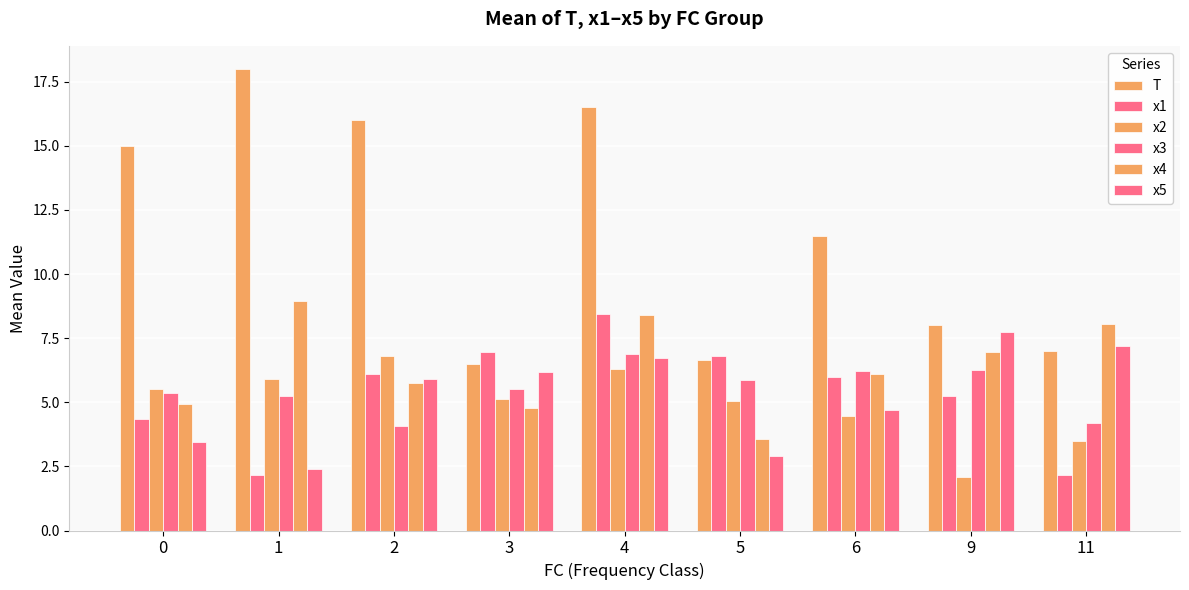

What is the average value of the x5 series?

5.2